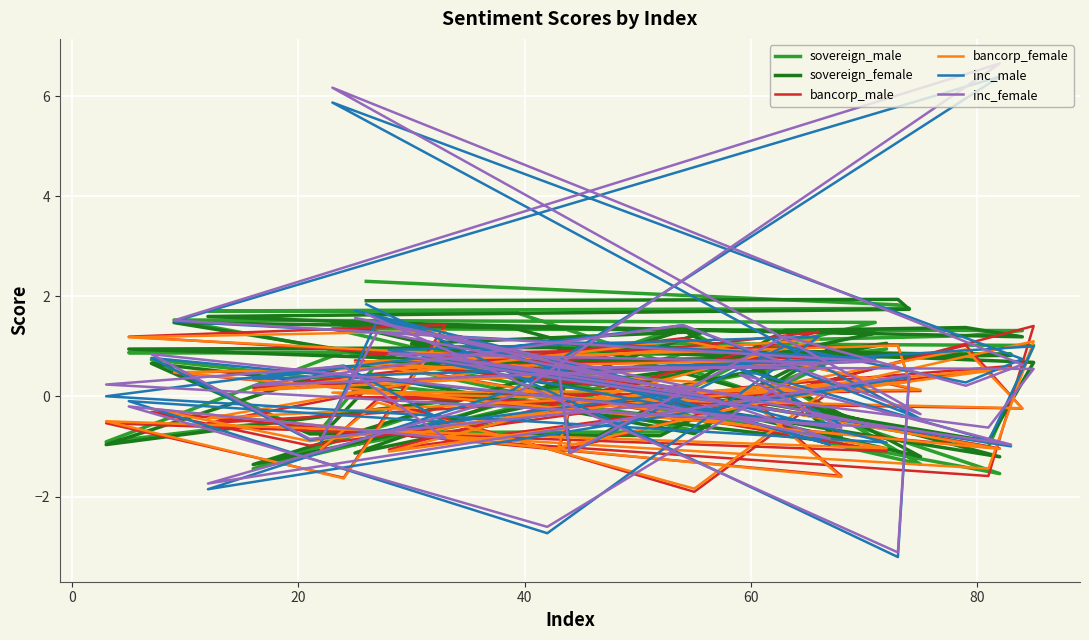

How many series are shown in this chart?

6